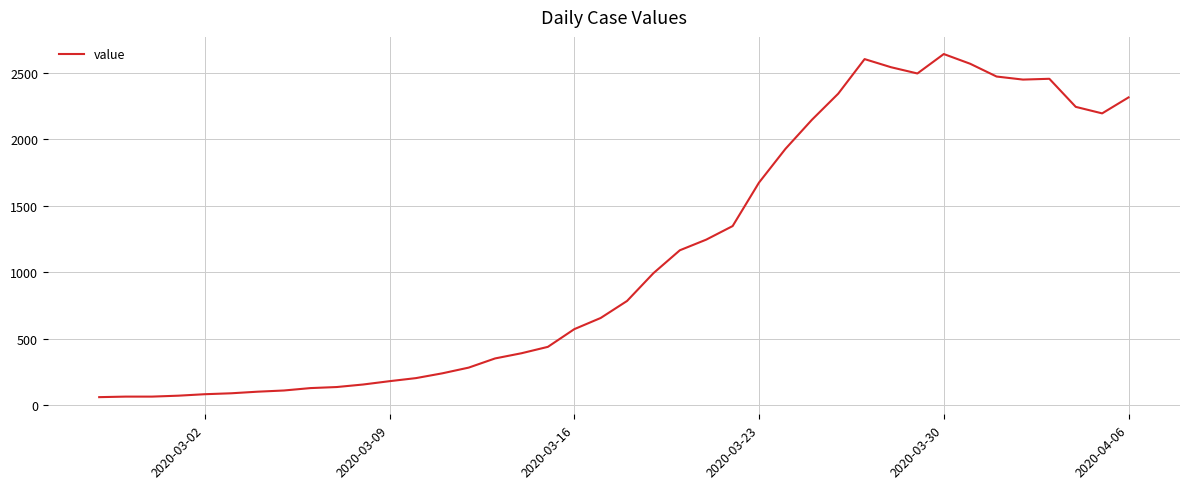

What is the smallest value displayed?

61